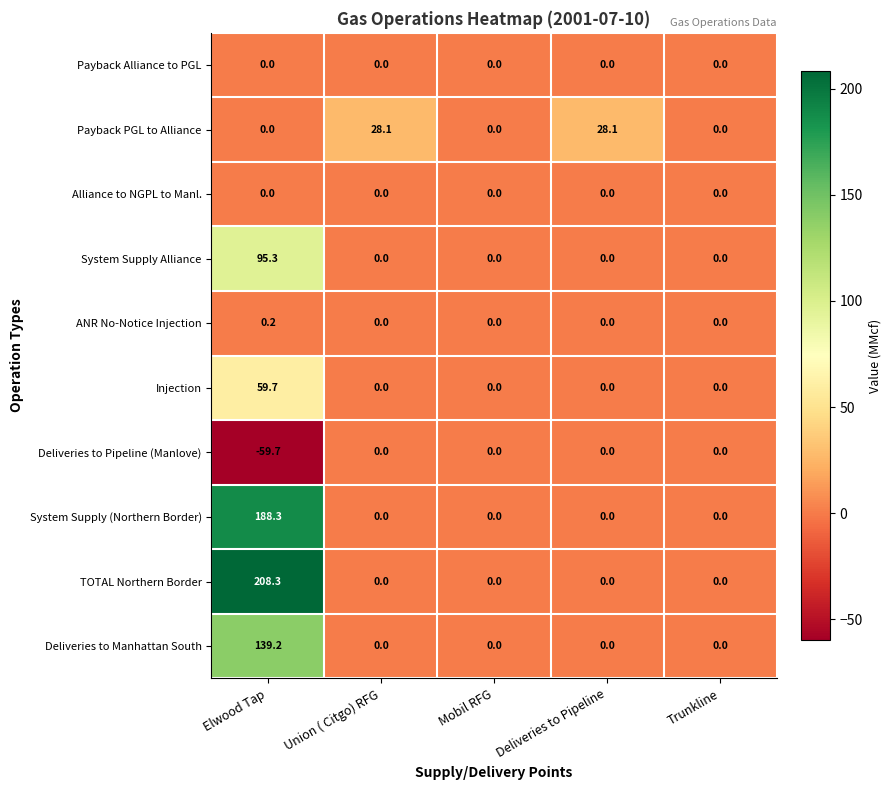

True or false: Alliance to NGPL to Manl. has a value of 0.0 at Mobil RFG.

True